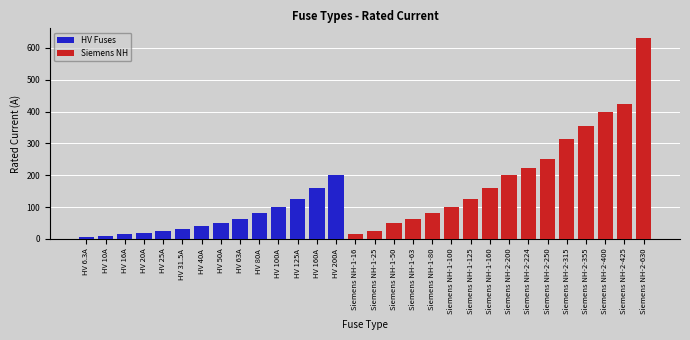

At which category is the sum across all series the highest?

Siemens NH-2-630